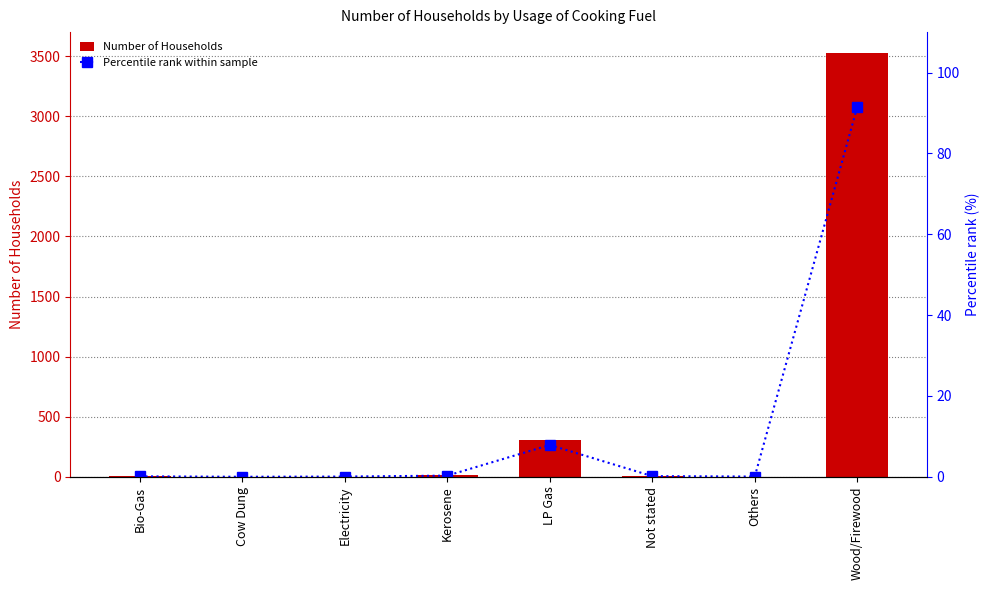

What is the greatest value displayed?

3526.0